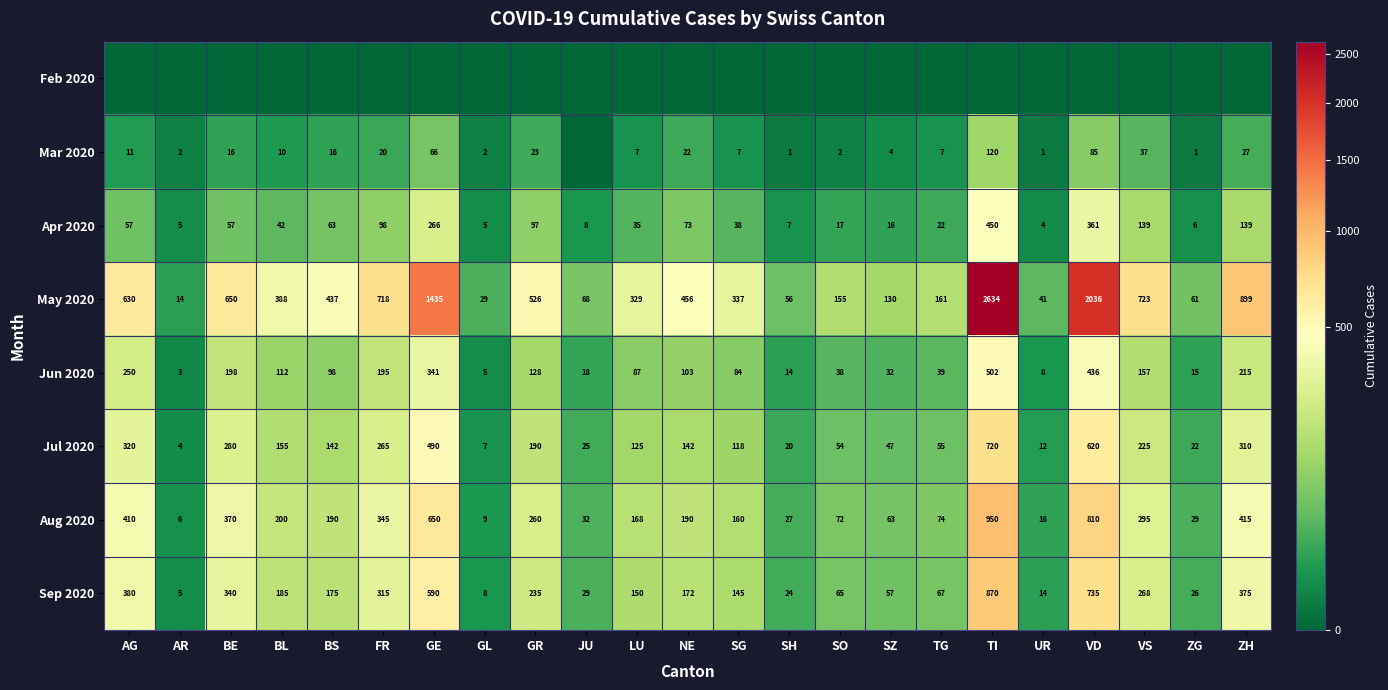

Which has a higher value, AR or UR?

AR